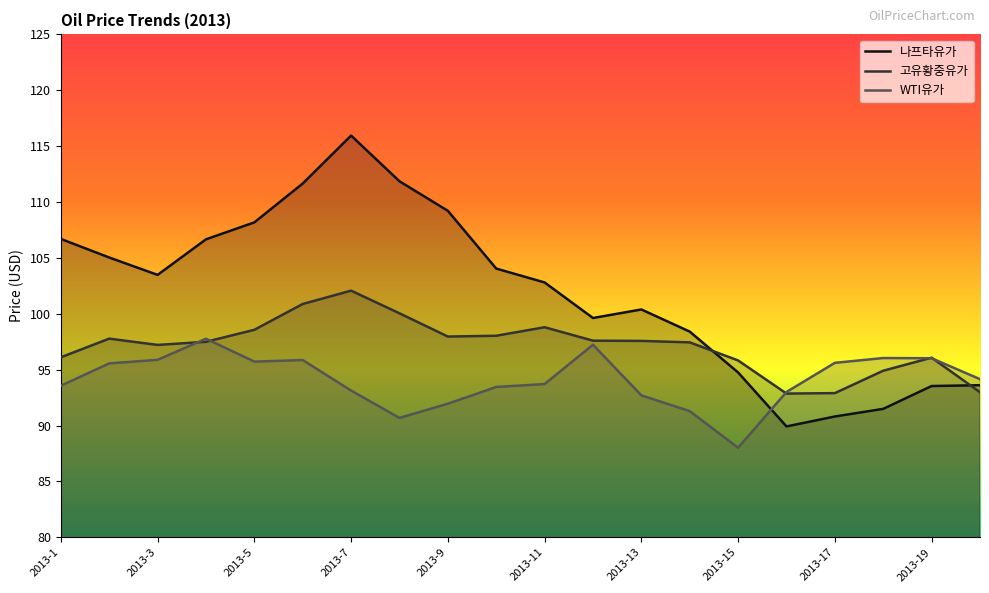

True or false: WTI유가 and 나프타유가 cross at least once.

True